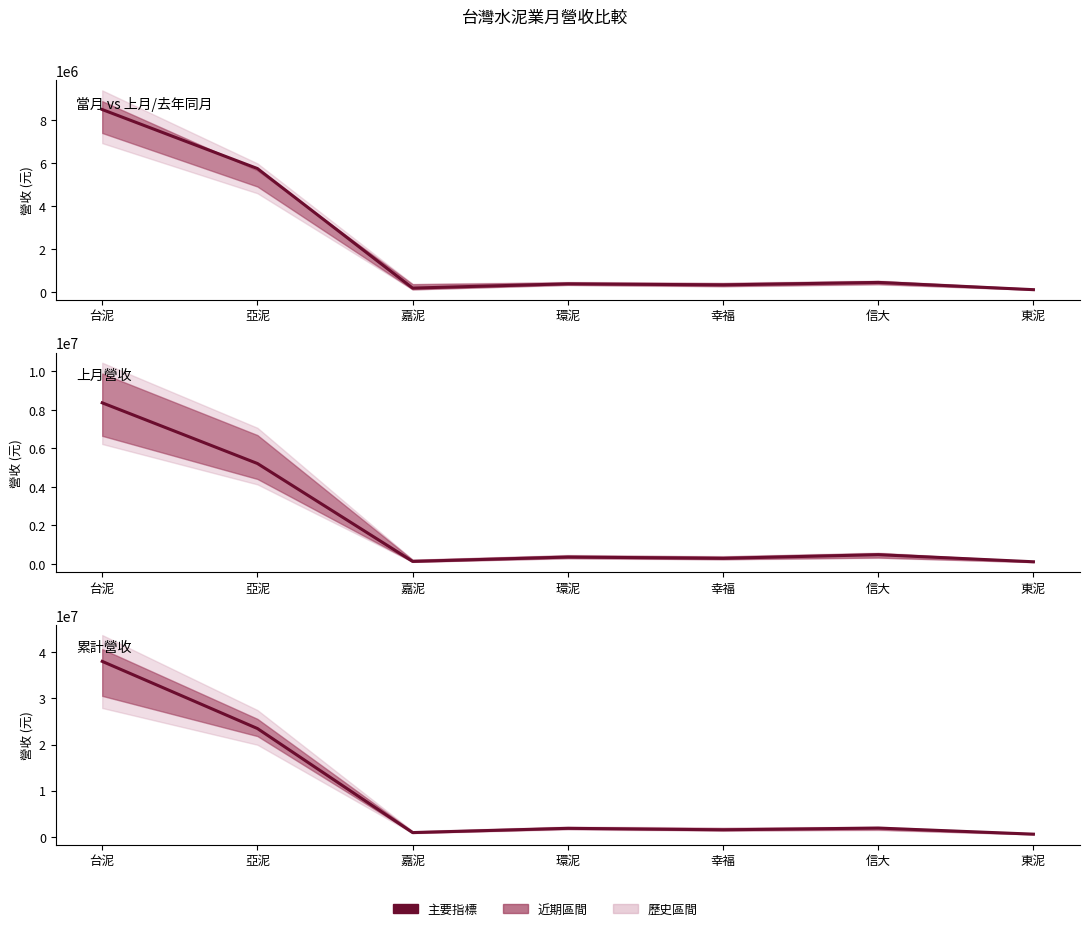

What is the label of the 3rd point from the left?

嘉泥